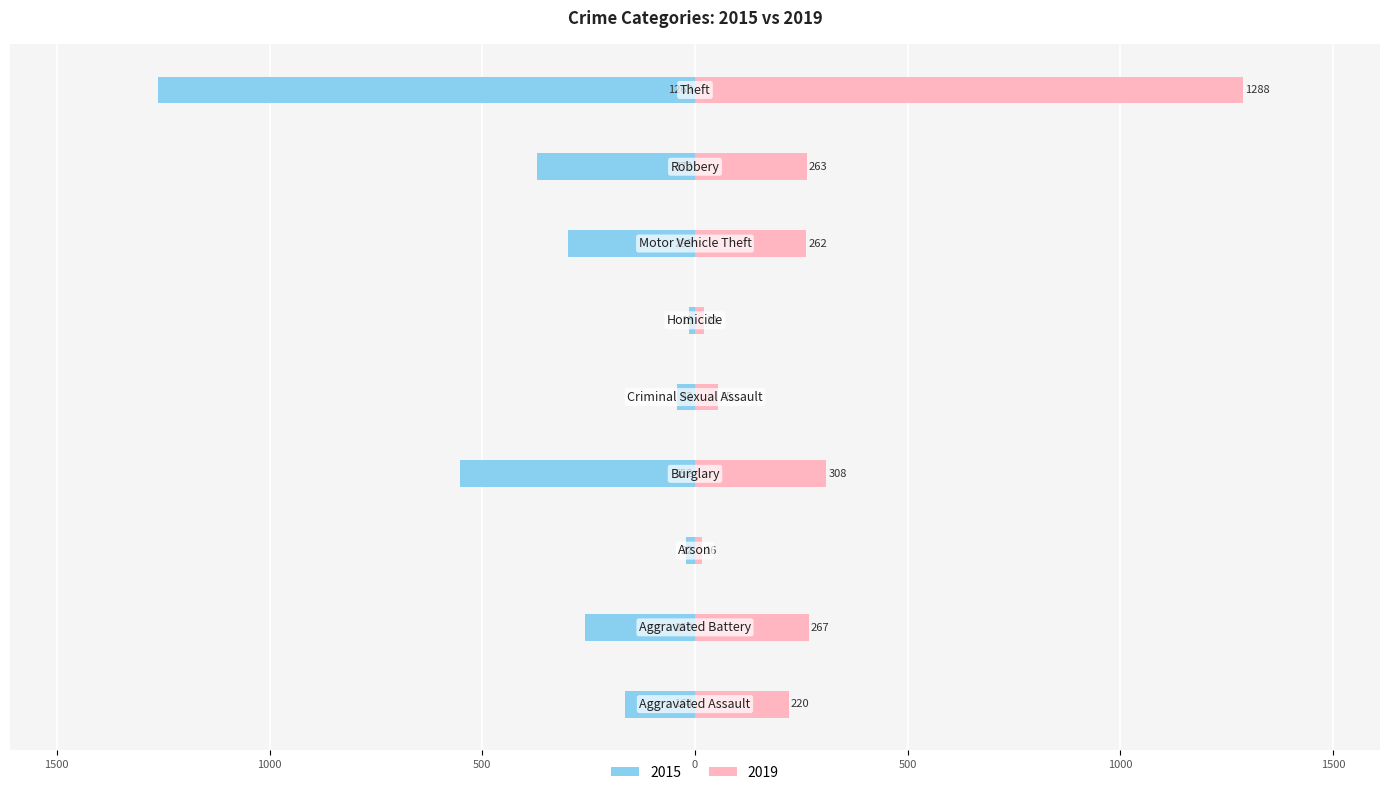

How many bars are there in total?

18